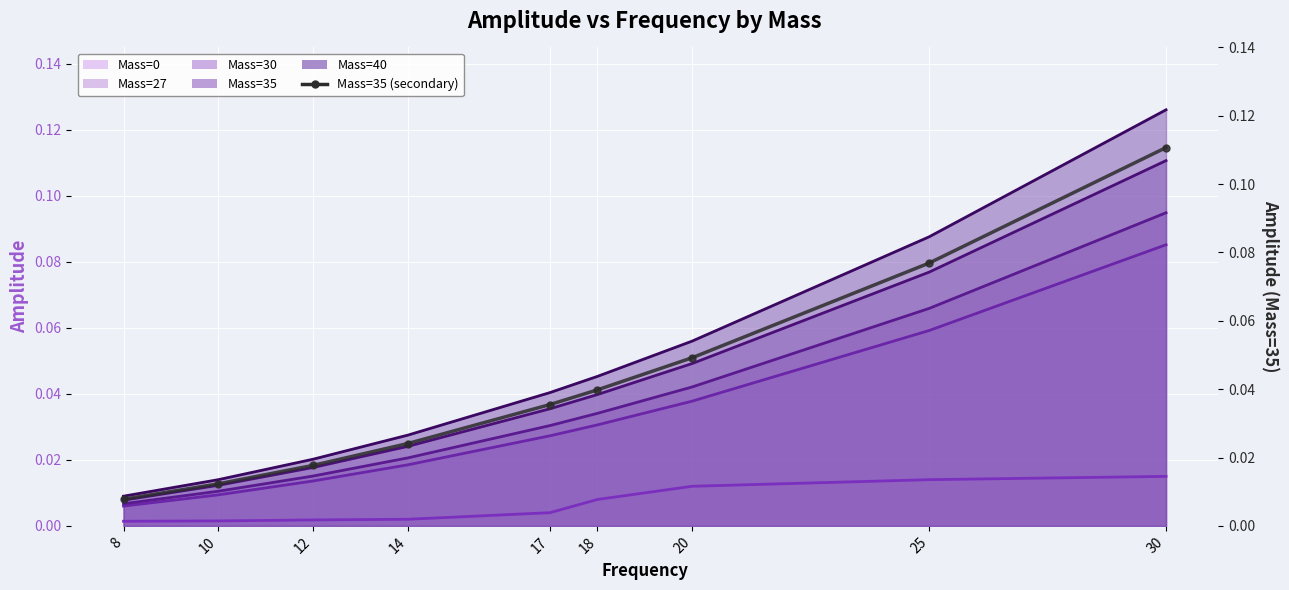

What is the maximum value for Mass=27 line?

0.1